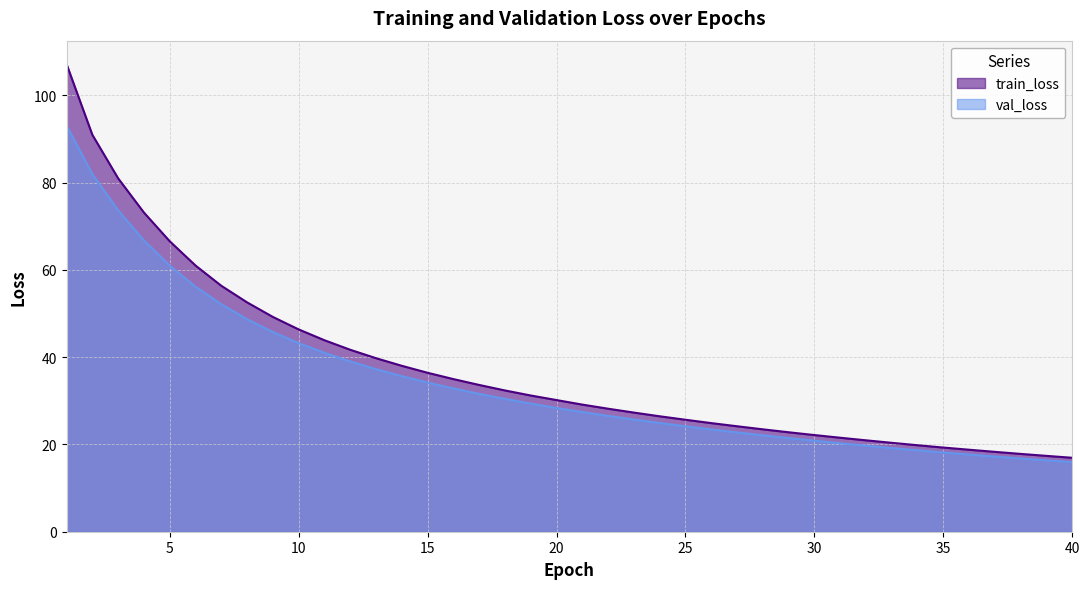

How many lines are shown in the chart?

2